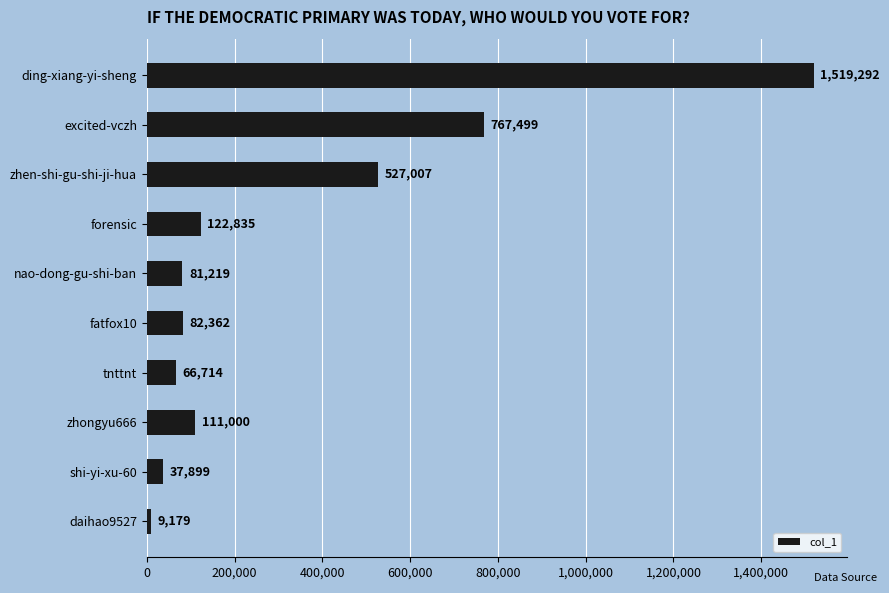

Count the number of categories in the chart.

10